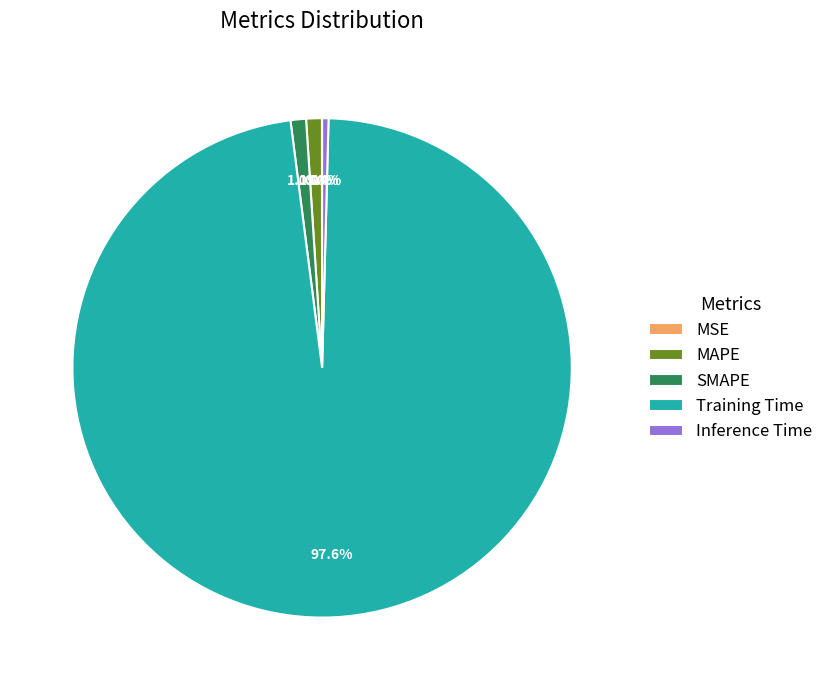

Combined, what portion of the pie is Training Time and Inference Time?

98.0%